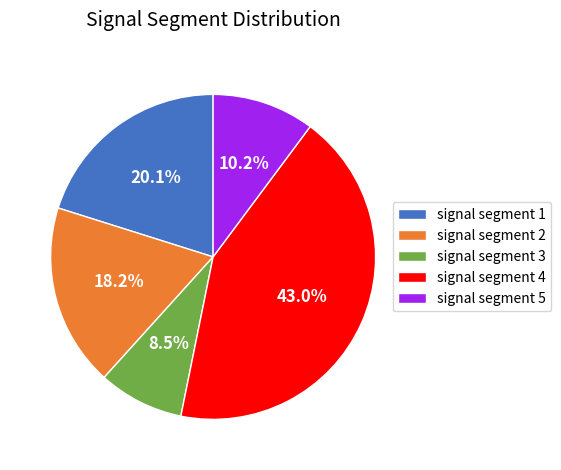

To the nearest percent, what portion does signal segment 4 represent?

43%